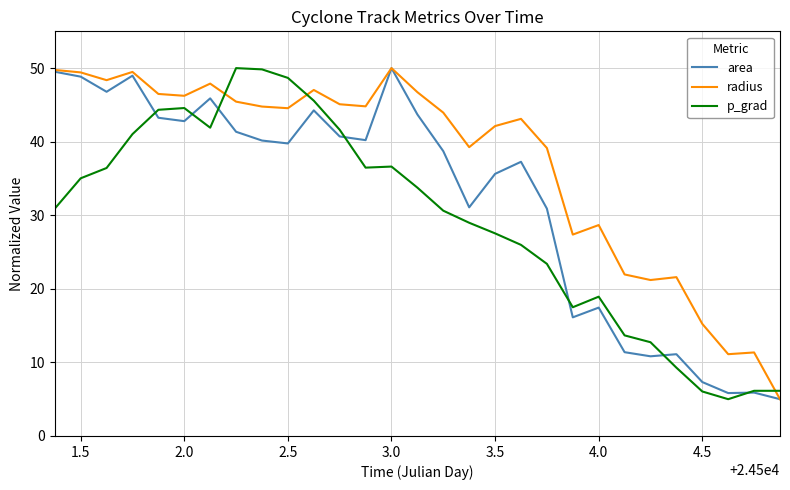

List the series in order of their overall mean, lowest first.

p_grad, area, radius